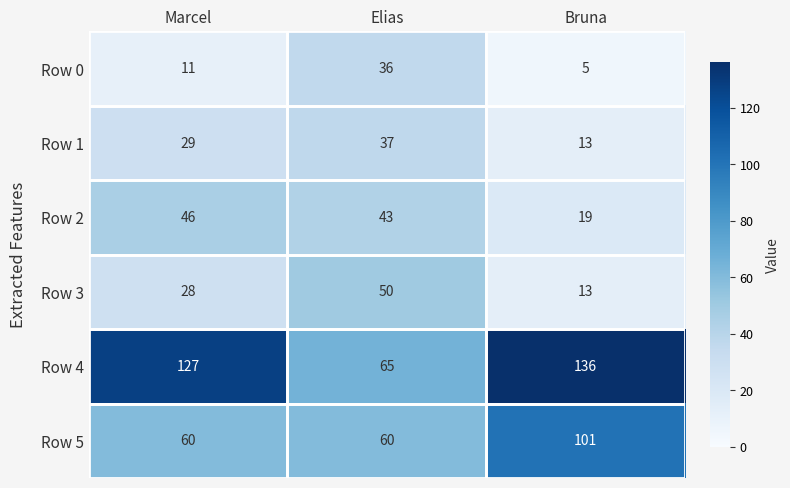

Count the Row 3 values in the range 13 to 50.

3